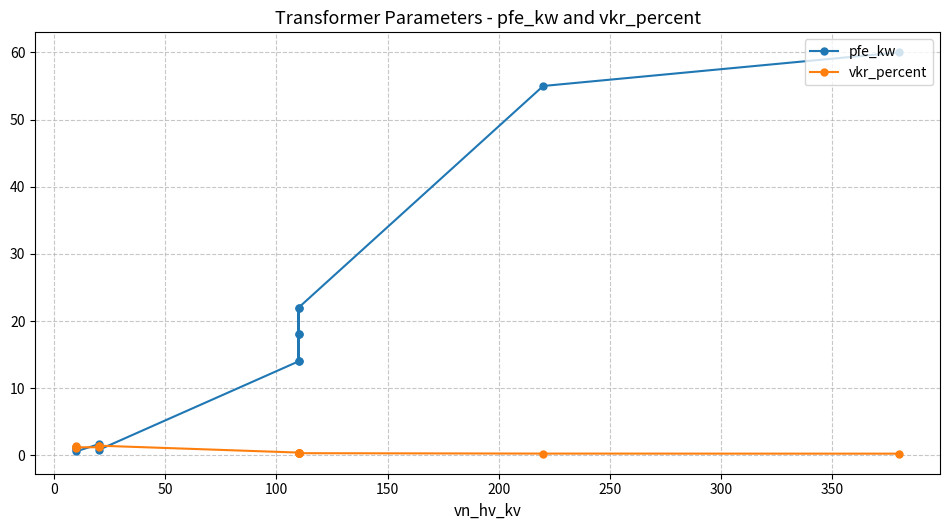

Which series has the largest total across all categories?

pfe_kw